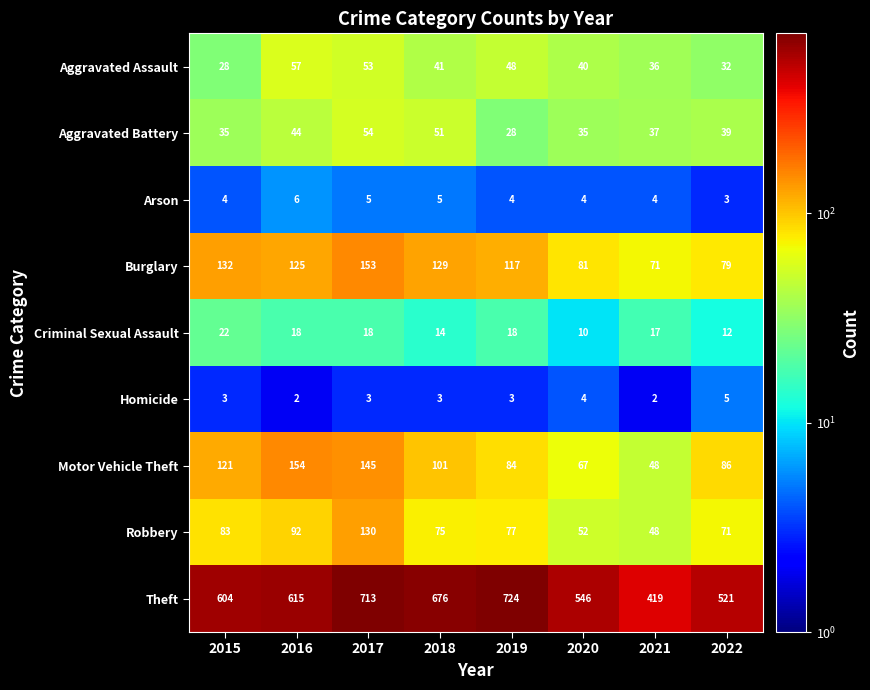

What is the minimum value for Robbery?

48